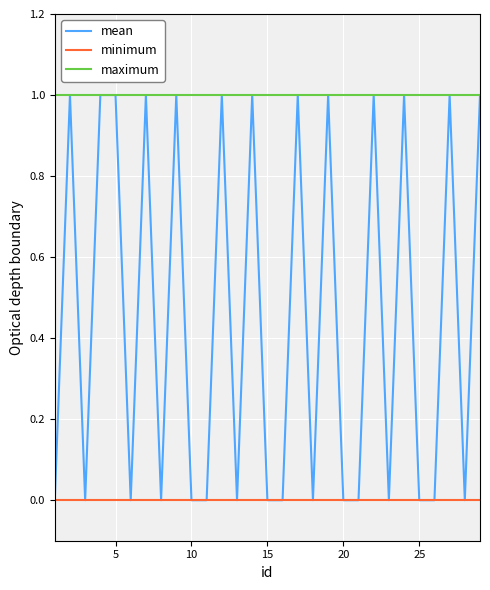

What is the sum of all mean values?

13